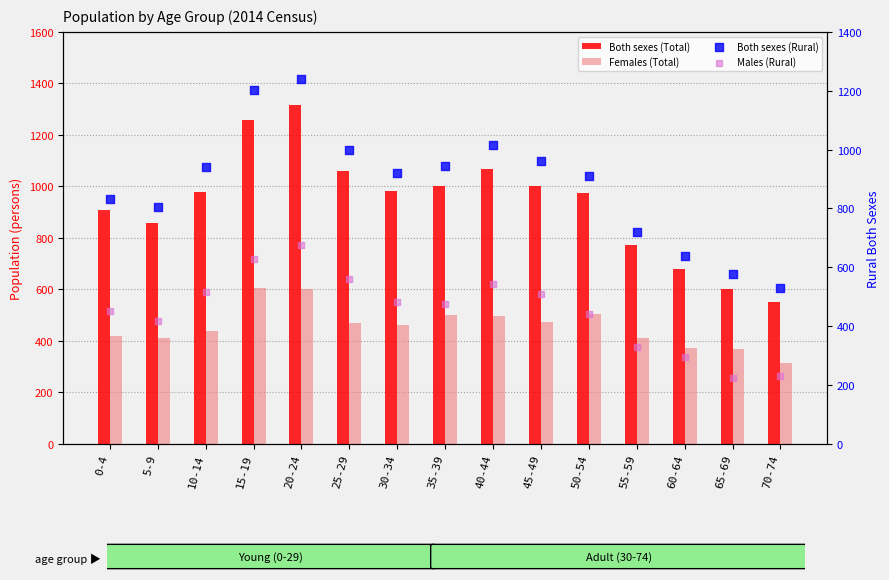

Is the value of Both sexes (Total) at 10-14 greater than the value of Females (Total) at 25-29?

Yes